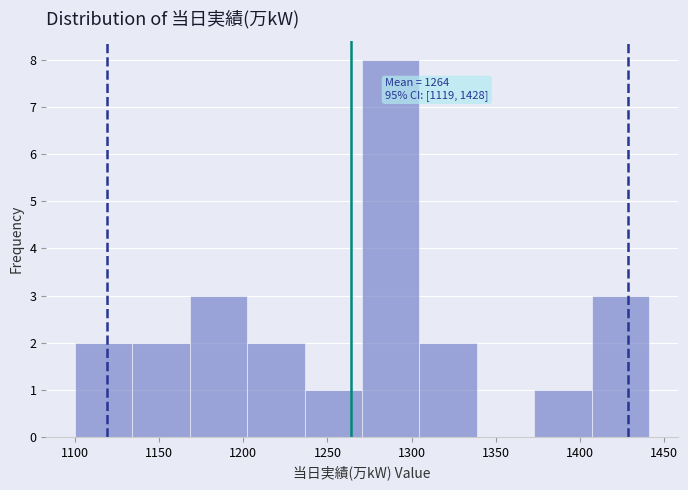

Which range on the x-axis has the tallest bar?

1270 to 1305